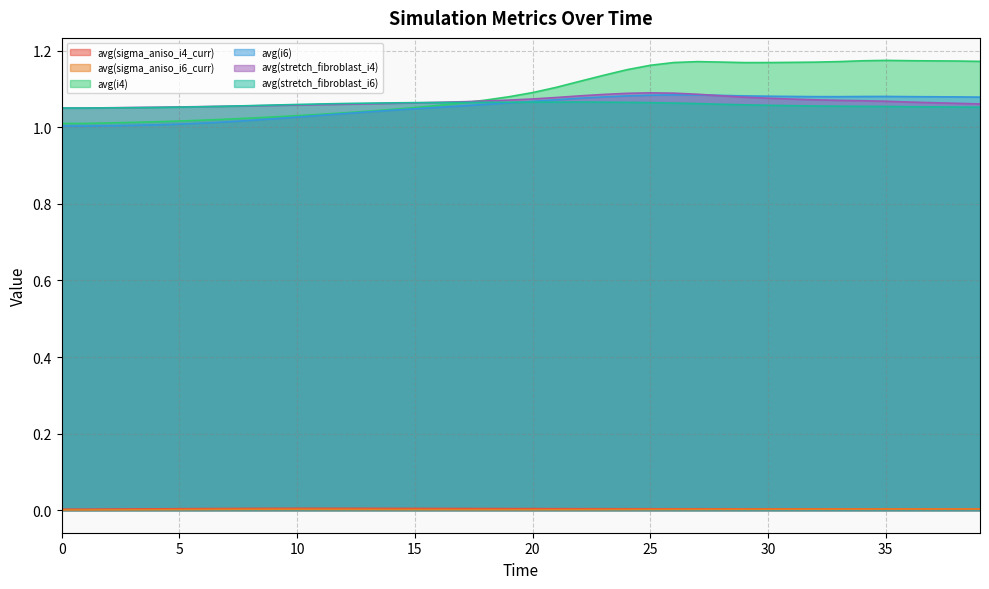

What are all the series names shown in the legend?

avg(sigma_aniso_i4_curr), avg(sigma_aniso_i6_curr), avg(i4), avg(i6), avg(stretch_fibroblast_i4), avg(stretch_fibroblast_i6)